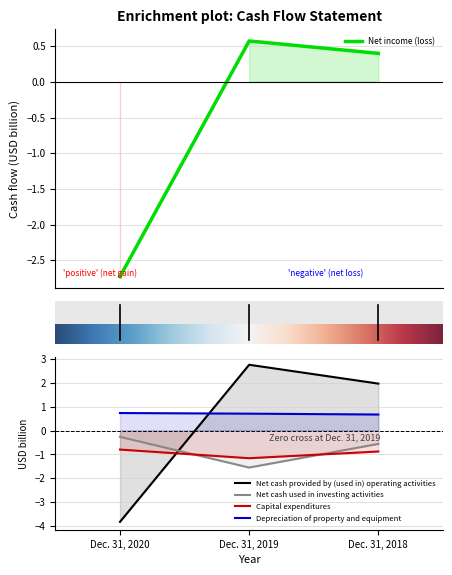

What is the sum of all Net cash provided by (used in) operating activities values?

0.9